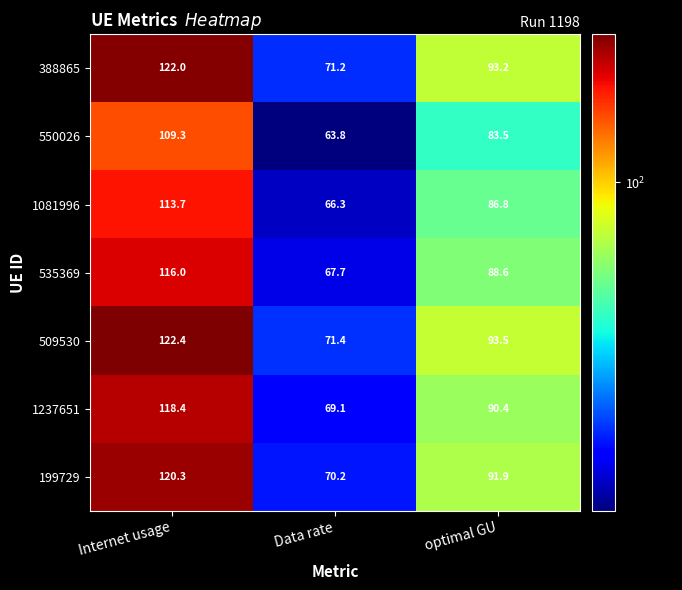

The 1237651 series shows 42.8 at optimal GU. True or false?

False